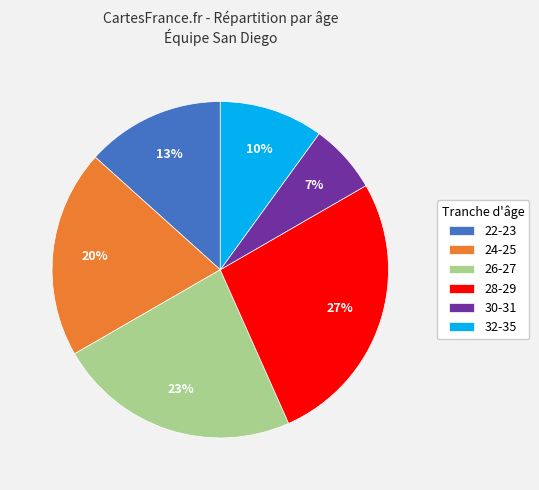

Do 28-29 and 30-31 together represent more than half of the pie?

No